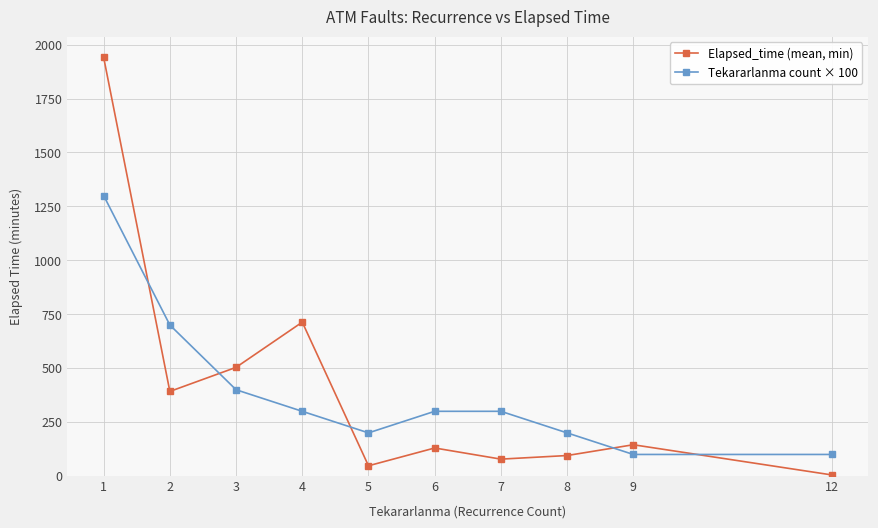

The Tekararlanma count × 100 series shows 477.6 at 4. True or false?

False